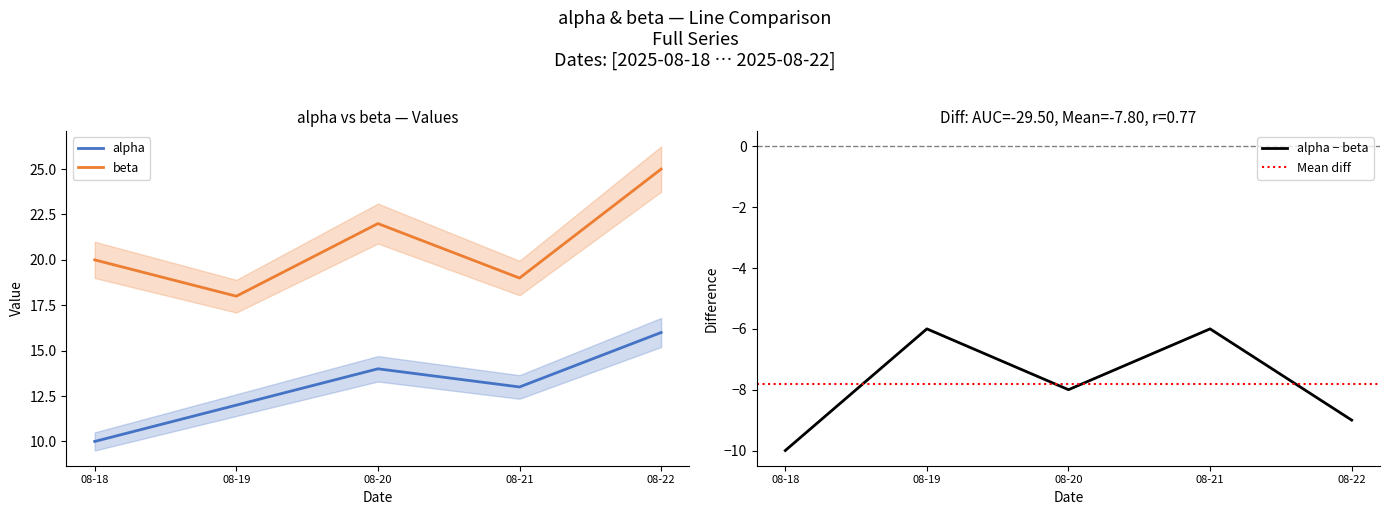

How many categories are shown in the chart?

5